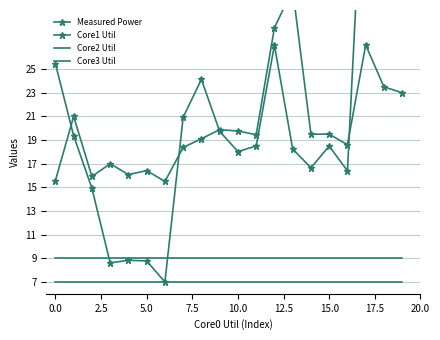

What is the spread (max minus min) of values at 13?

24.7